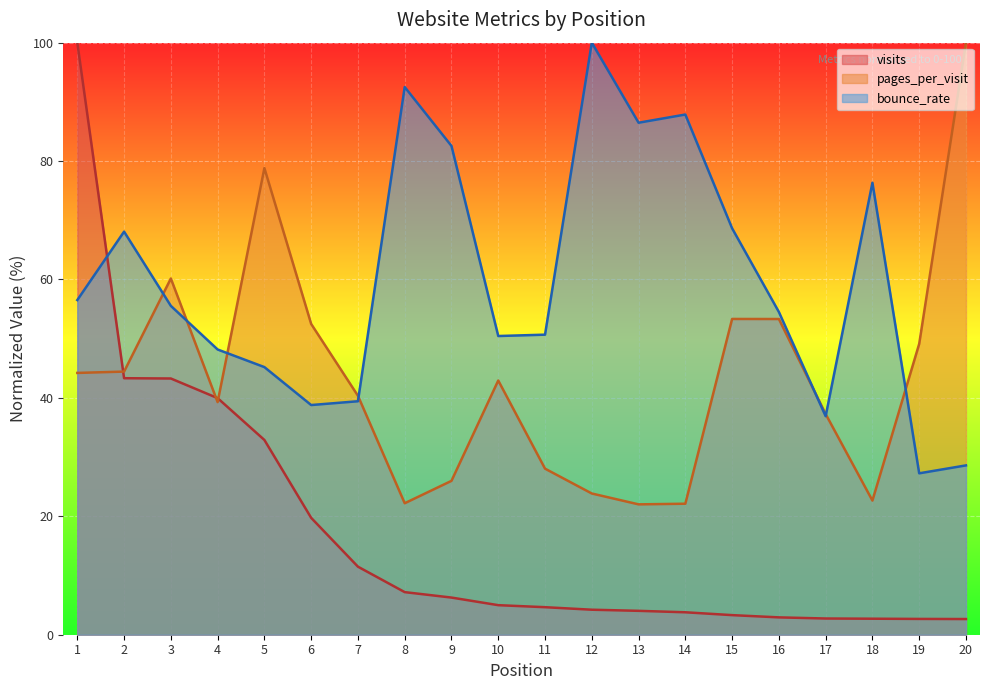

List the series in order of their overall mean, highest first.

bounce_rate, pages_per_visit, visits